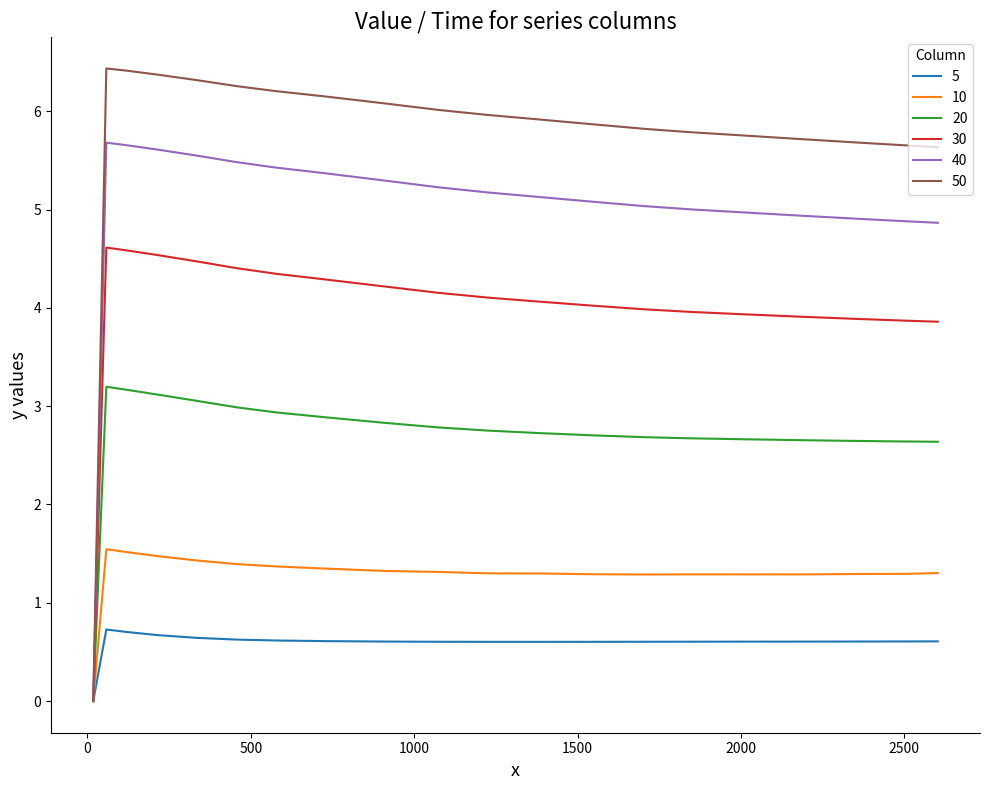

What is the greatest value displayed?

6.4